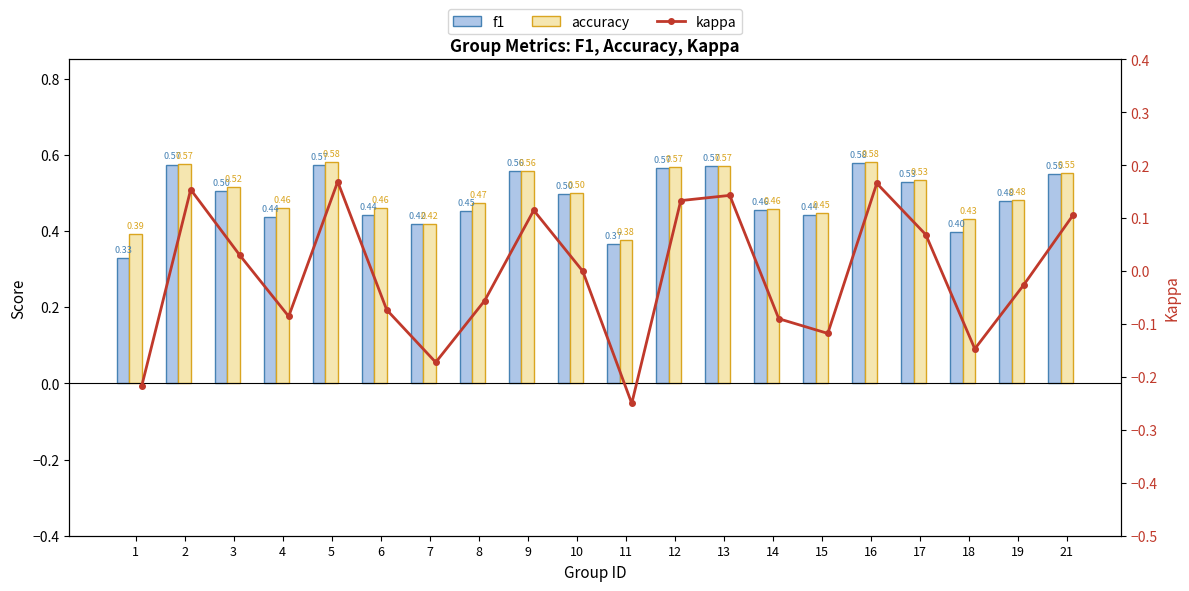

At 15, list the series in order from largest to smallest.

accuracy, f1, kappa